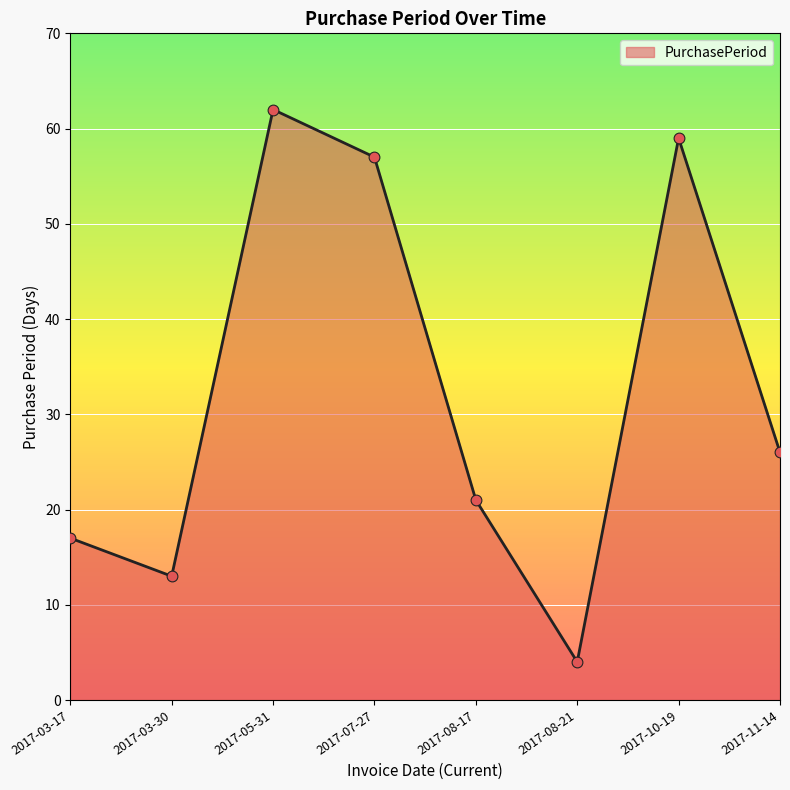

Between 2017-11-14 and 2017-03-17, which is larger?

2017-11-14